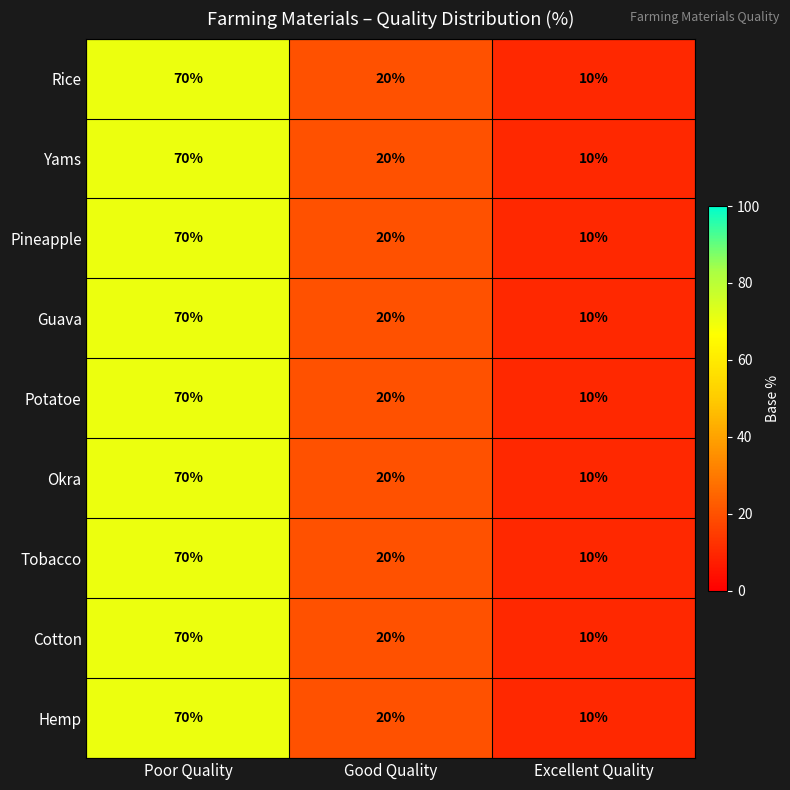

How many Cotton values are between 10 and 70?

3